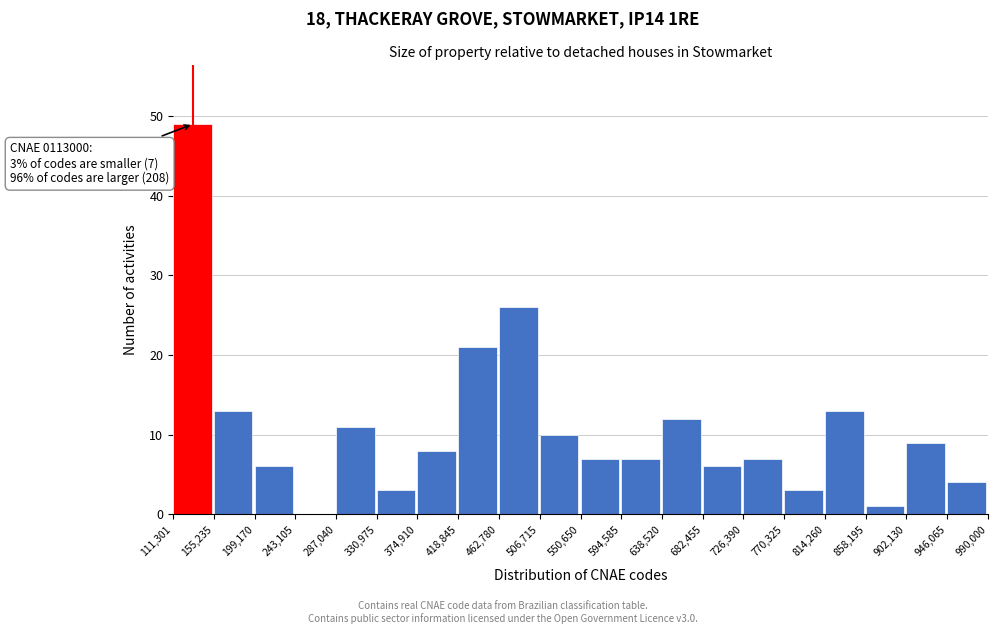

Which range on the x-axis has the tallest bar?

111,301 to 155,235